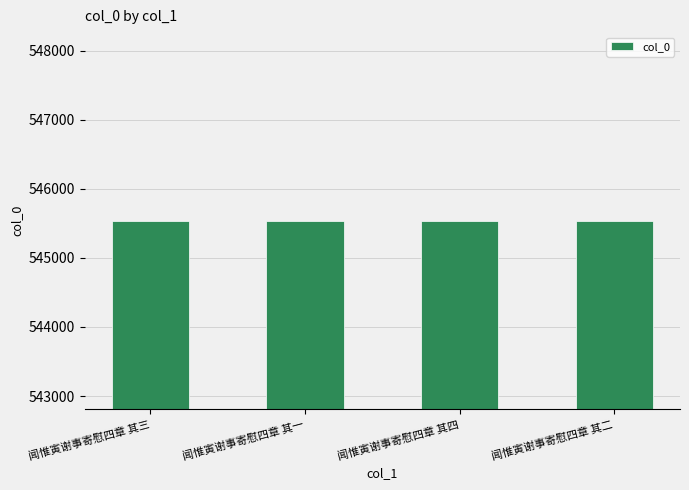

Are the bars grouped side by side (vs. stacked)?

No